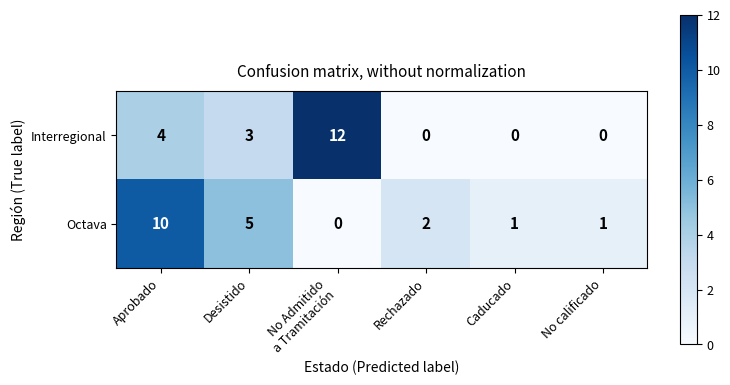

Reading right to left, what are all the values shown in this chart?

Interregional: 0	0	0	12	3	4
Octava: 1	1	2	0	5	10